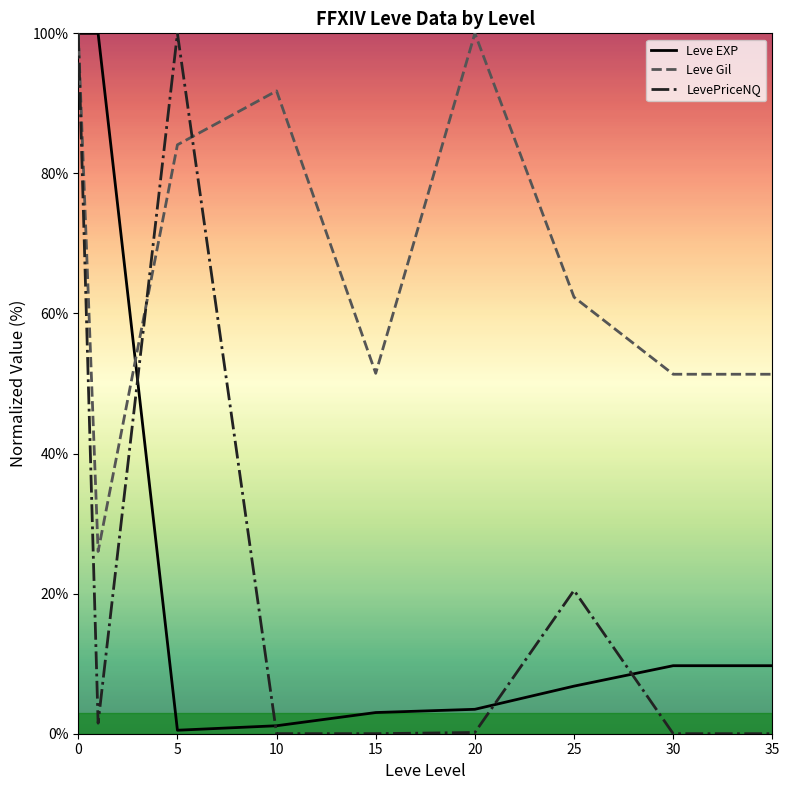

Which series has the largest total across all categories?

Leve Gil